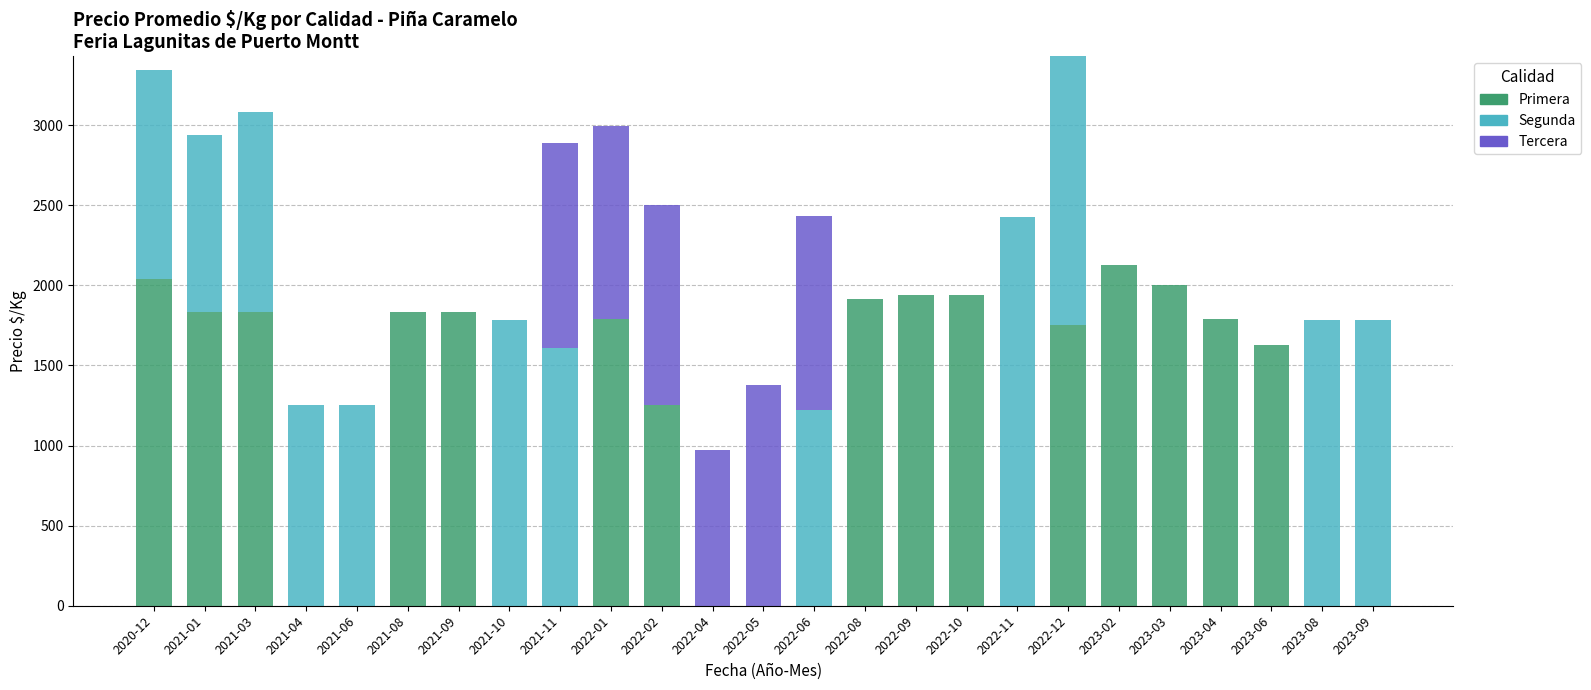

Which category has the highest value in the Primera series?

2023-02